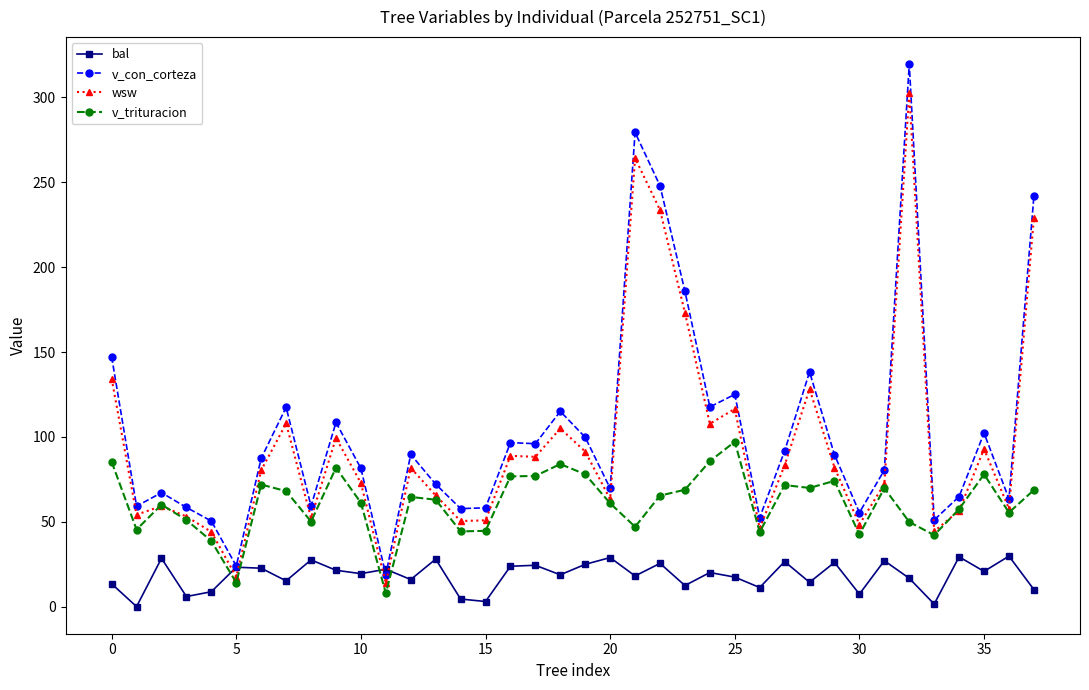

Which series has the widest spread of values?

v_con_corteza